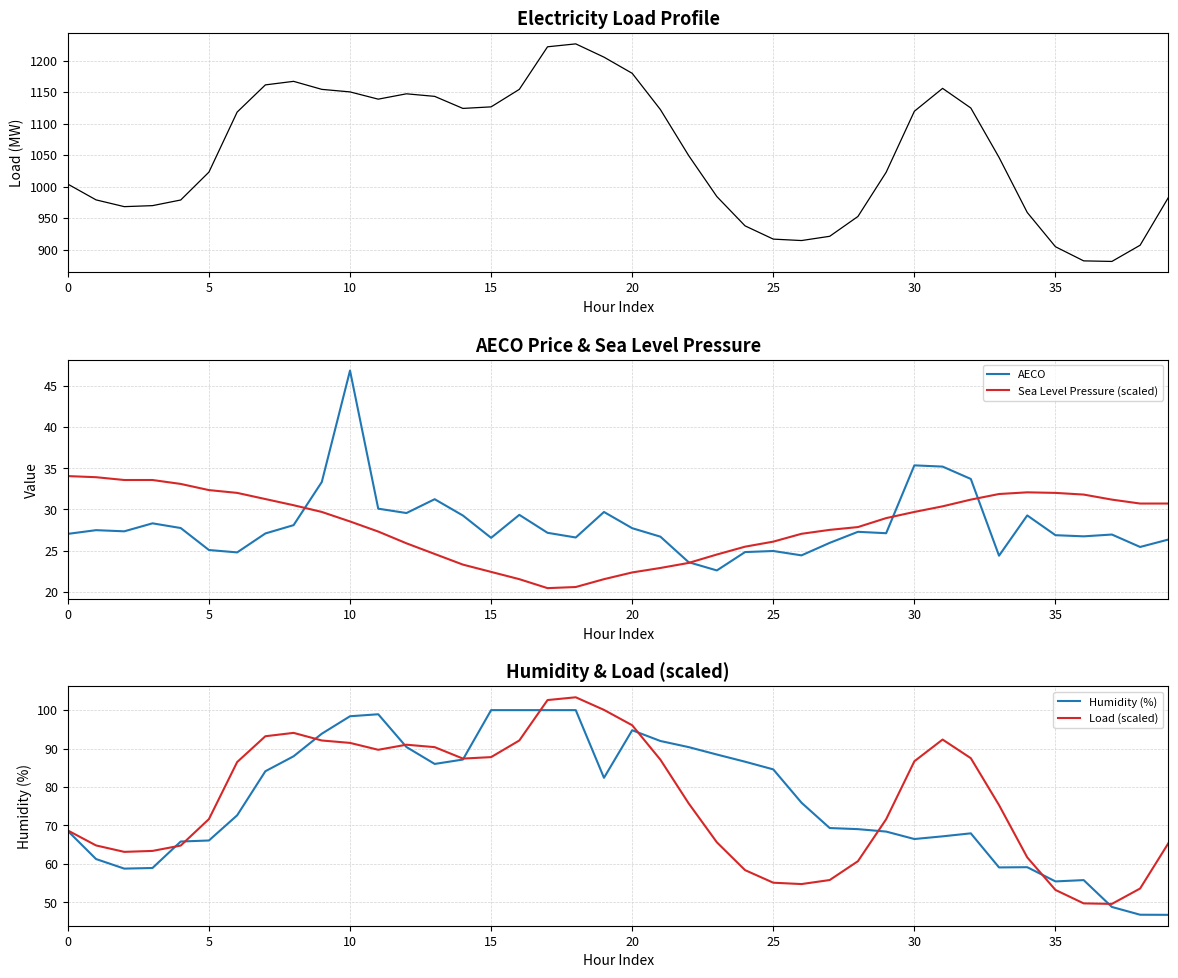

At which category is the sum across all series the highest?

18